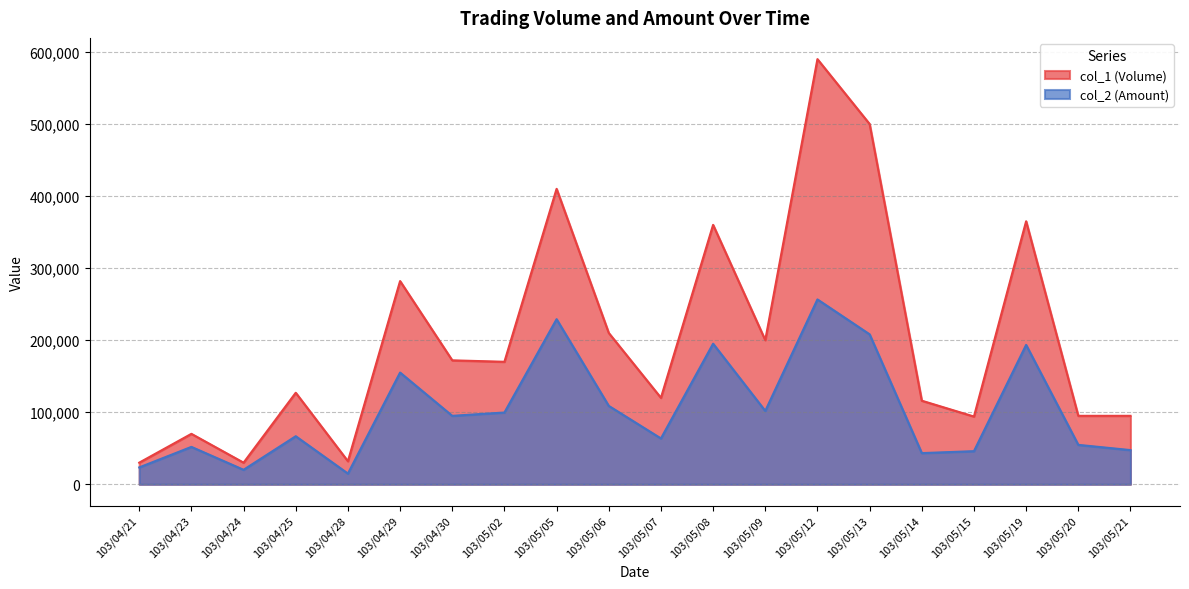

At how many categories does at least one series exceed 137571?

10